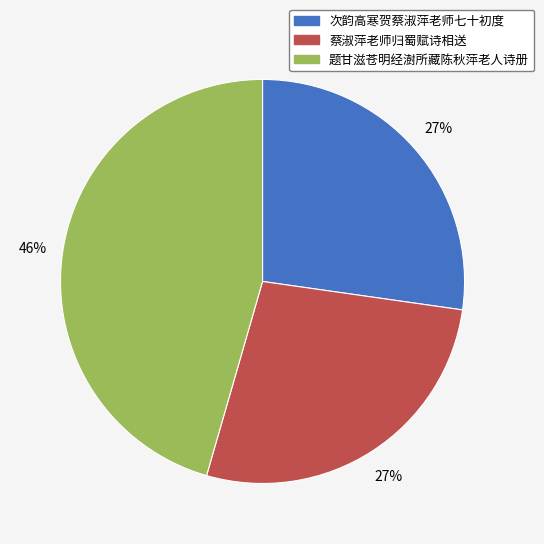

Is it true that 次韵高寒贺蔡淑萍老师七十初度 is 27% of the pie?

True